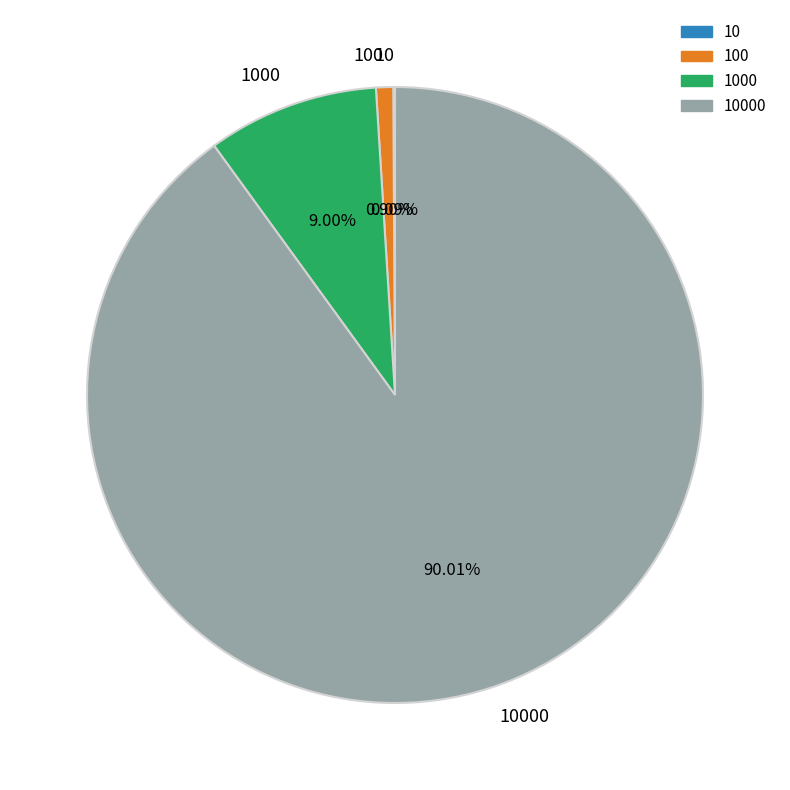

Does any single category account for the majority?

Yes